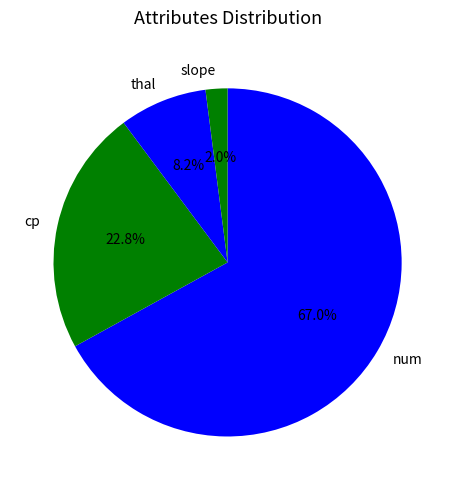

What portion of the pie excludes thal?

91.8%